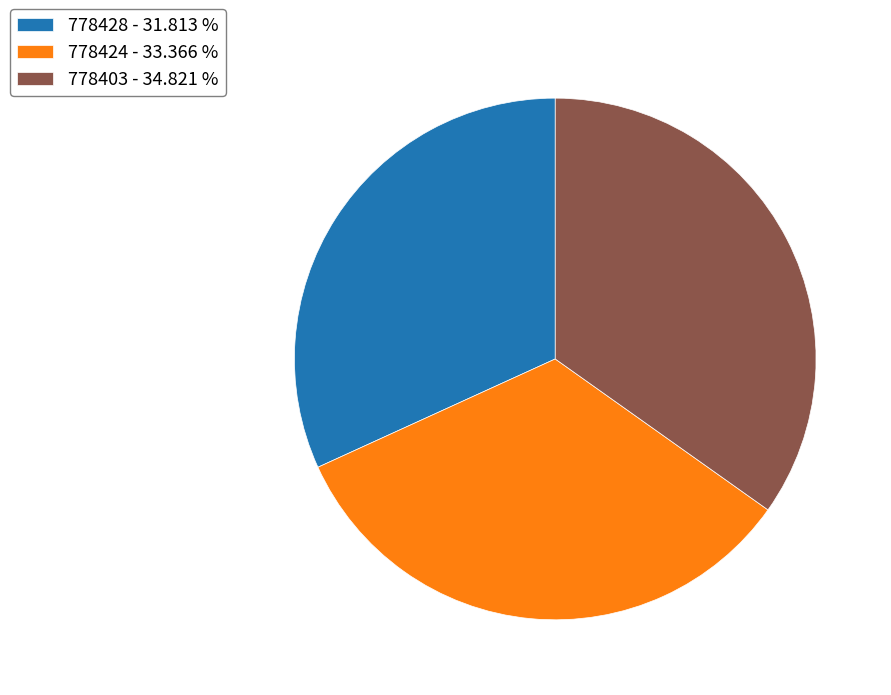

What is the ratio of the value at 778424 - 33.366 % to the value at 778428 - 31.813 %?

1.0